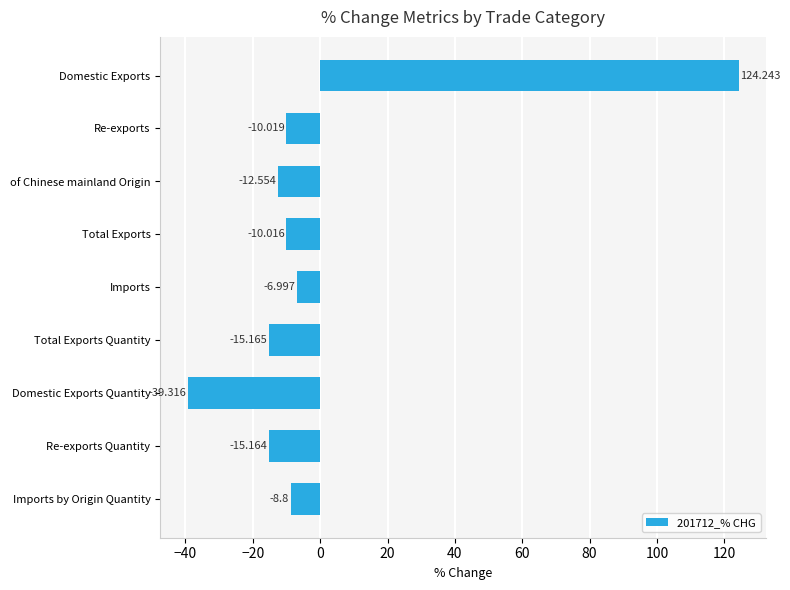

List the labels in order of value, largest first.

Domestic Exports, Imports, Imports by Origin Quantity, Total Exports, Re-exports, of Chinese mainland Origin, Re-exports Quantity, Total Exports Quantity, Domestic Exports Quantity